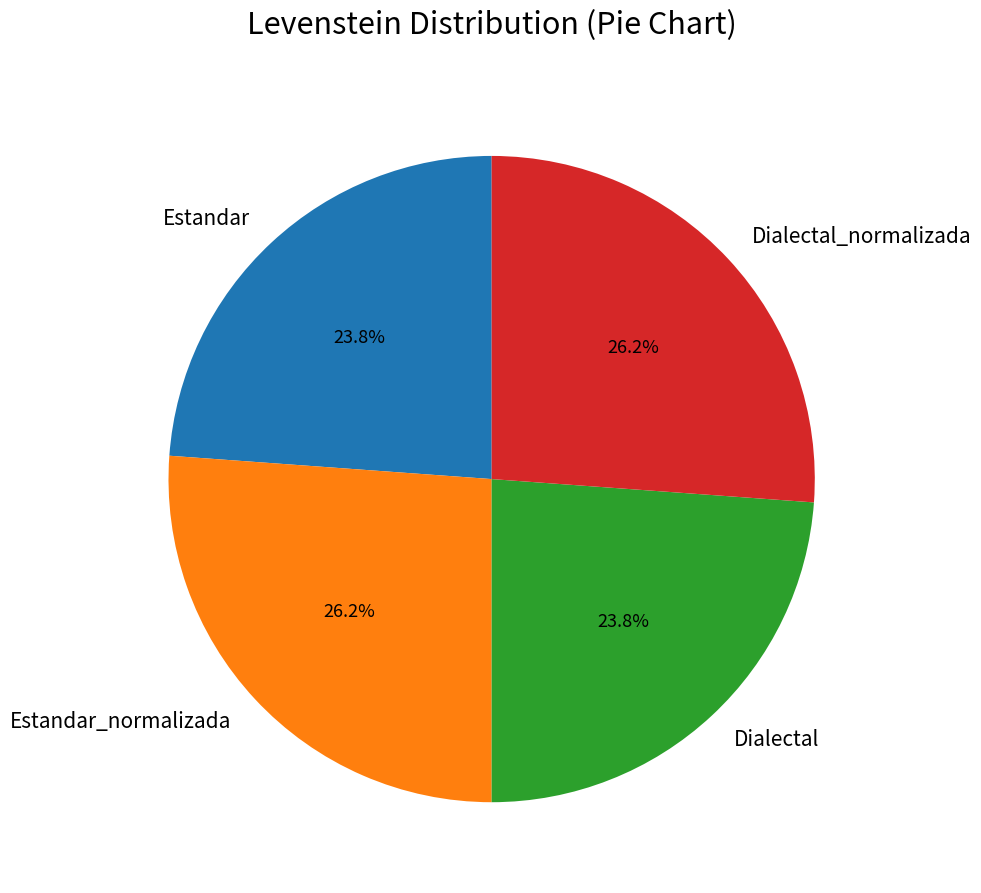

Which has a higher value, Estandar or Estandar_normalizada?

Estandar_normalizada